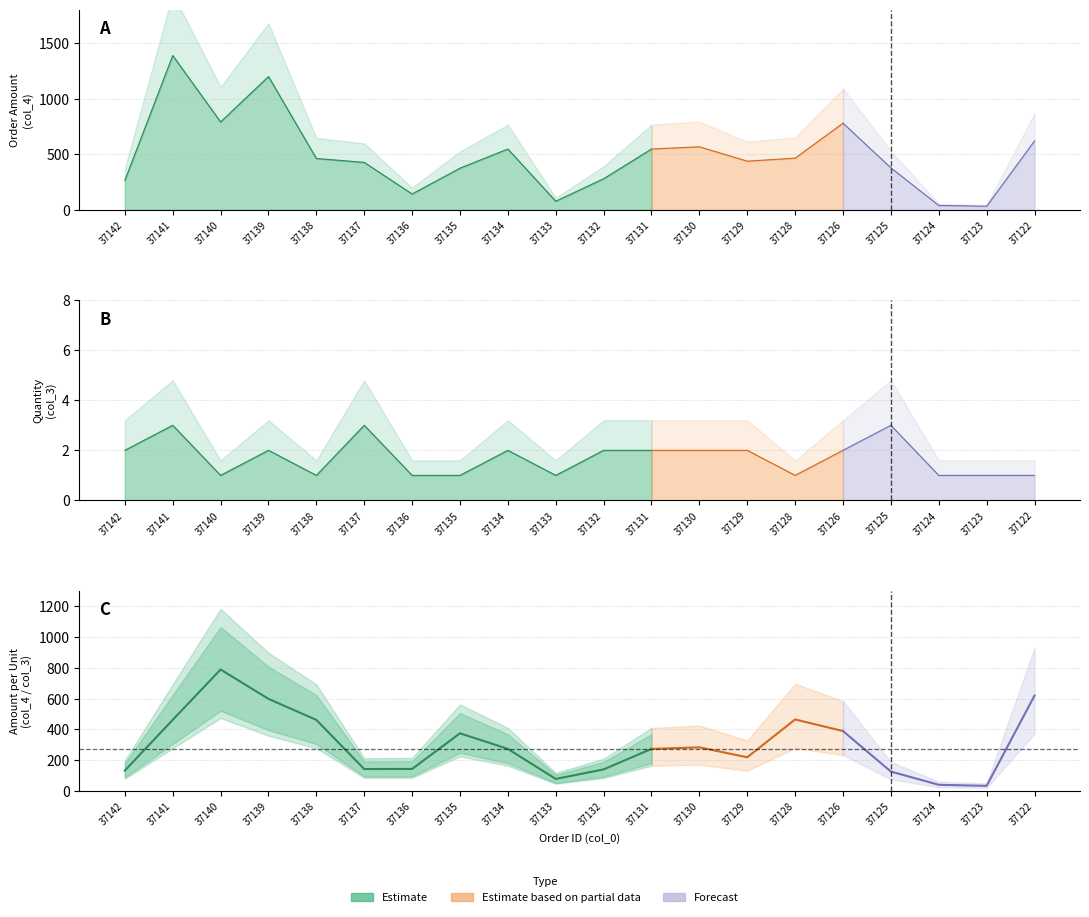

What is the value of the Order Amount (col_4) point at the 1st from the left?

265.0